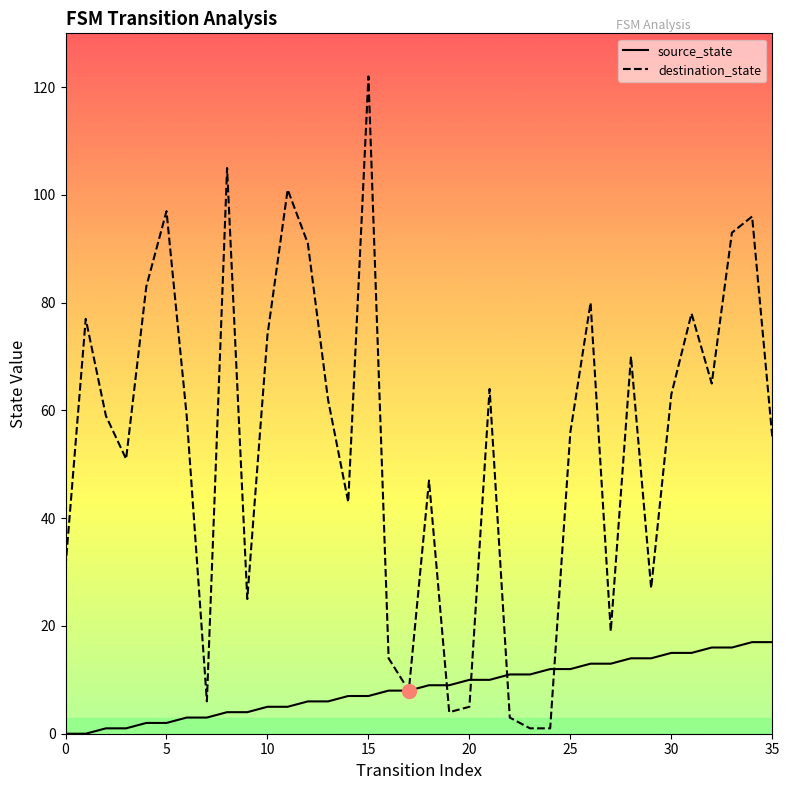

What is the value of the source_state point at the 30th from the left?

14